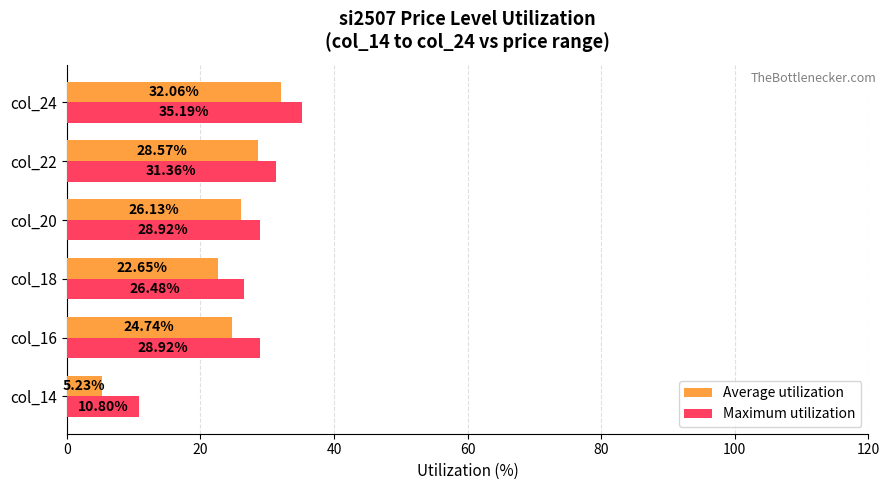

What is the sum of the Maximum utilization values at col_24 and col_16?

64.1